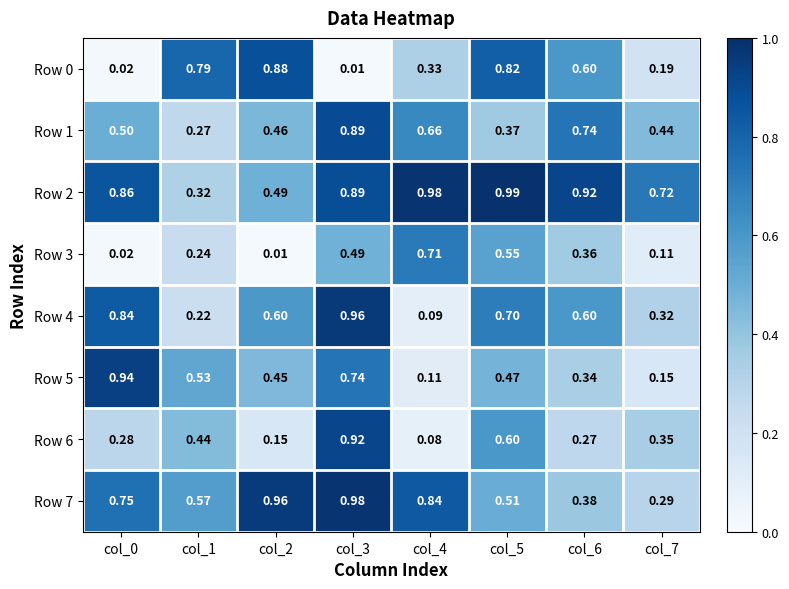

Is the value of Row 6 at col_5 greater than the value of Row 3 at col_0?

Yes